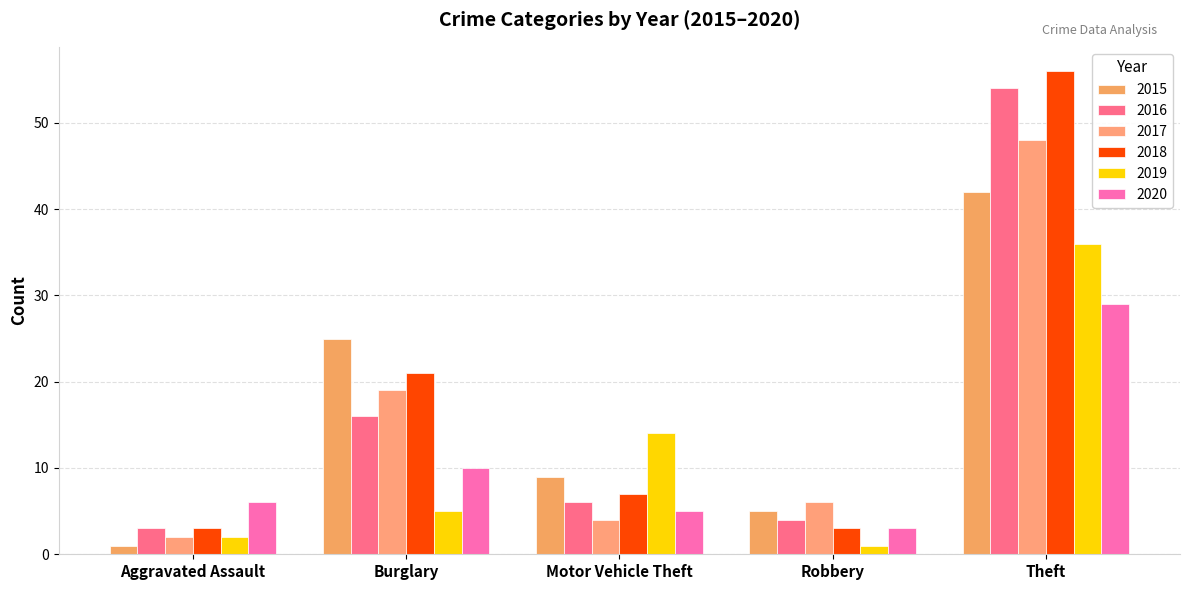

How many distinct data groups are displayed?

6